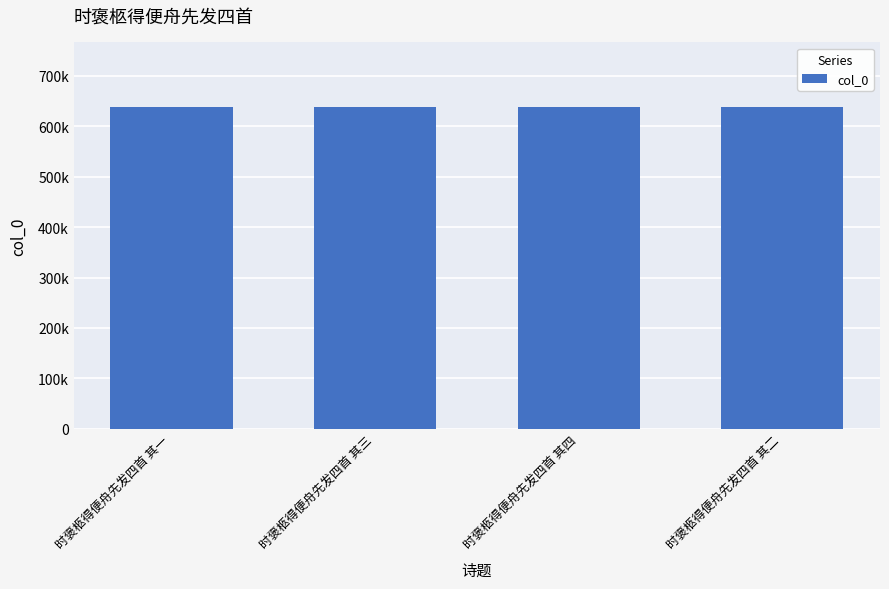

What is the value of the 3rd bar from the left?

638515